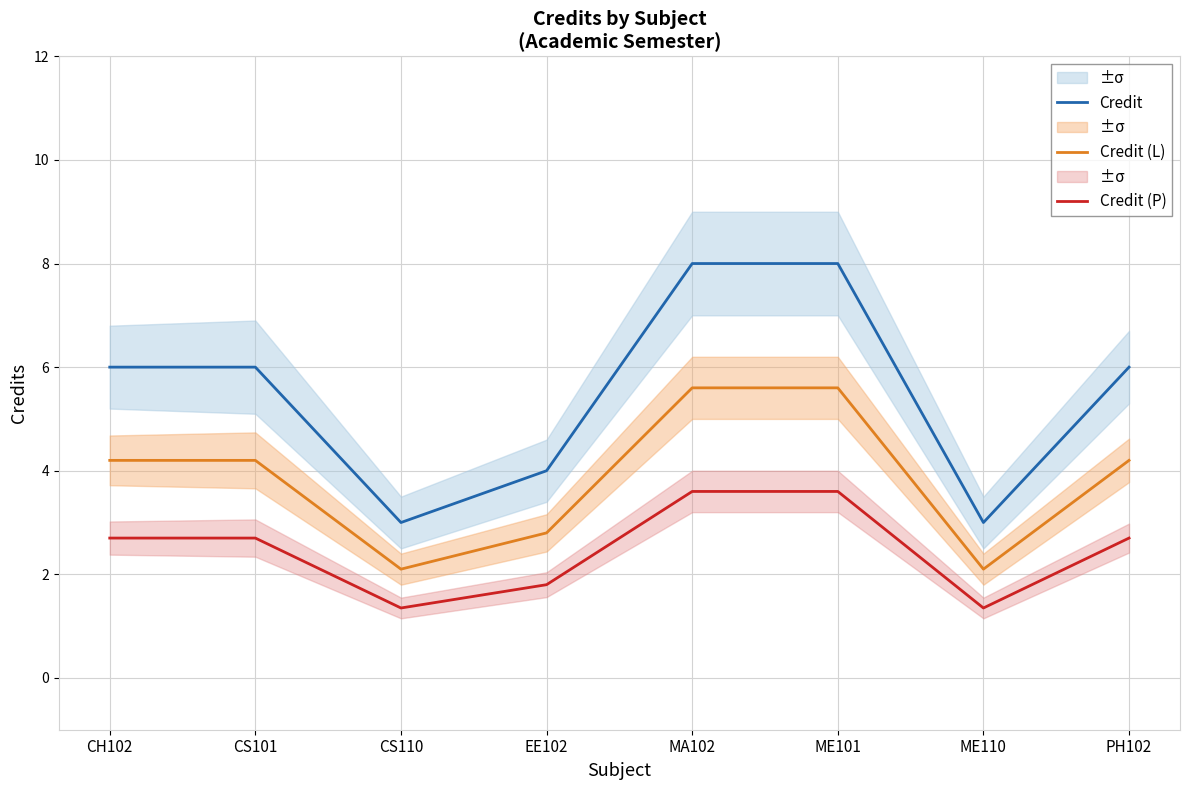

At CS110, list the series in order from smallest to largest.

Credit (P), Credit (L), Credit